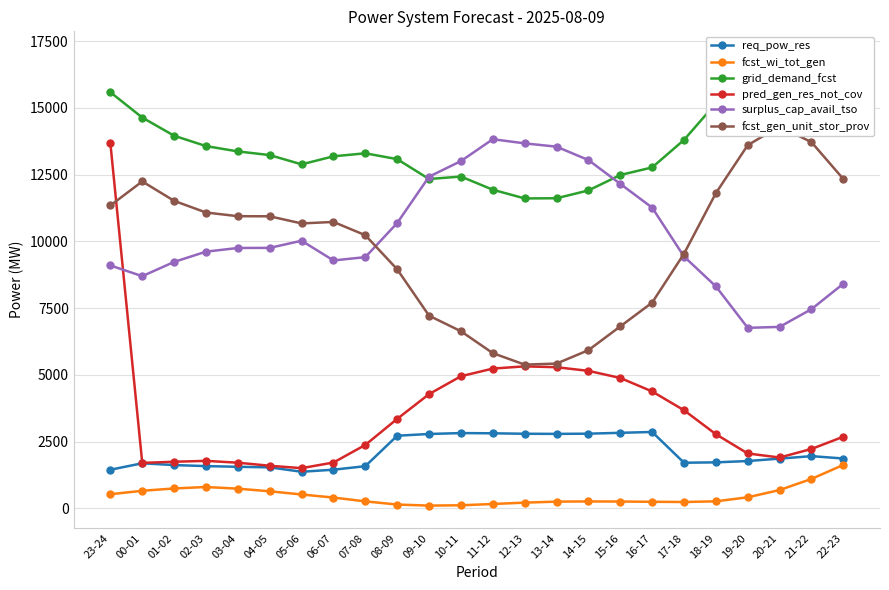

Which label corresponds to the smallest value in the chart?

09-10